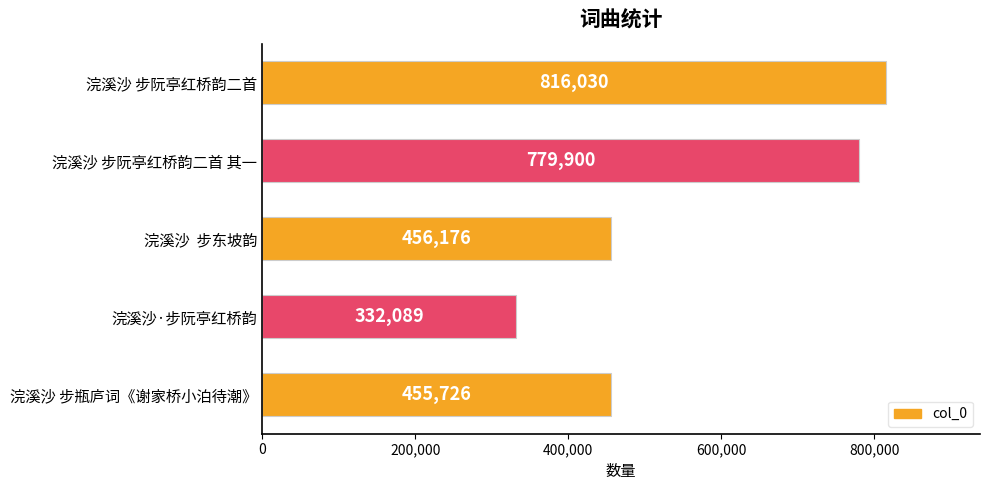

What is the smallest value displayed?

332089